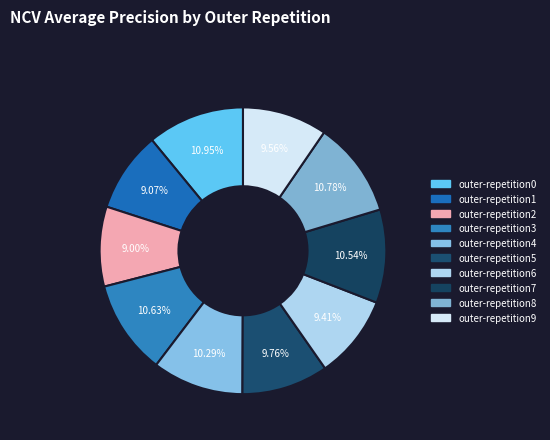

How many segments does this pie chart have?

10